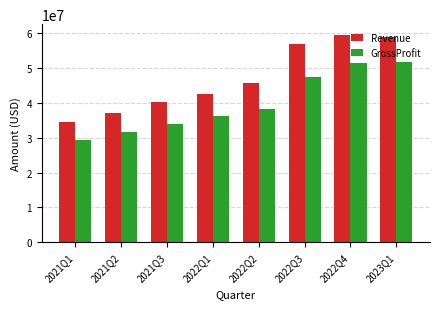

What is the difference between the highest and lowest values at 2022Q2?

7600000